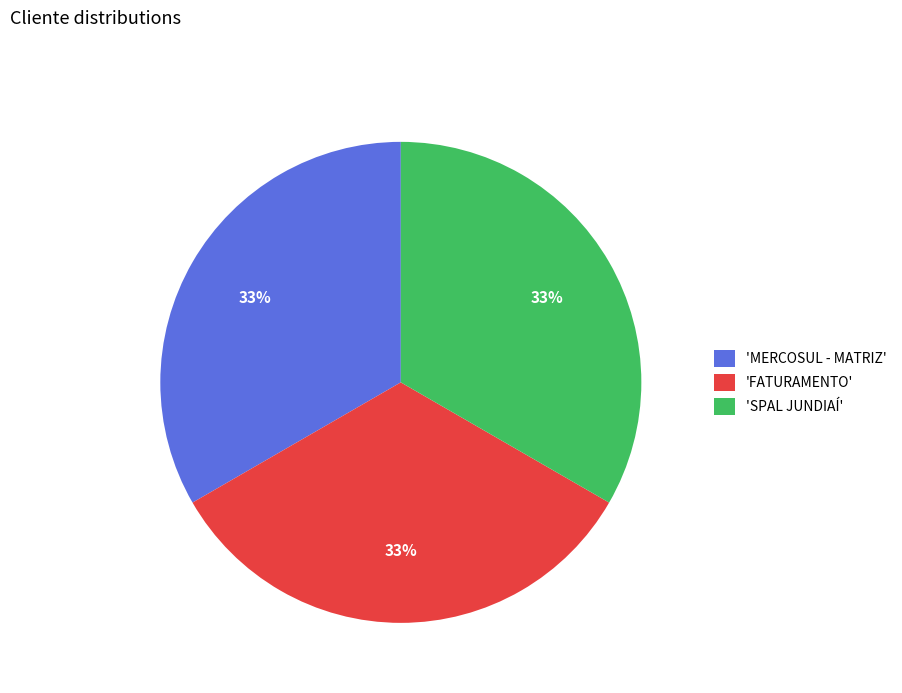

Is there any slice that represents more than half of the pie?

No